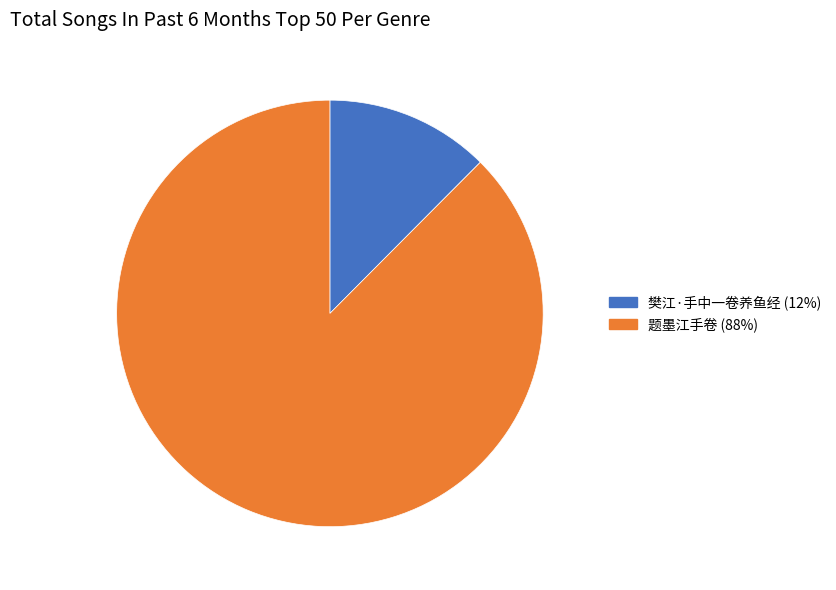

Approximately how many times larger is the value at 题墨江手卷 compared to 樊江·手中一卷养鱼经?

7.0